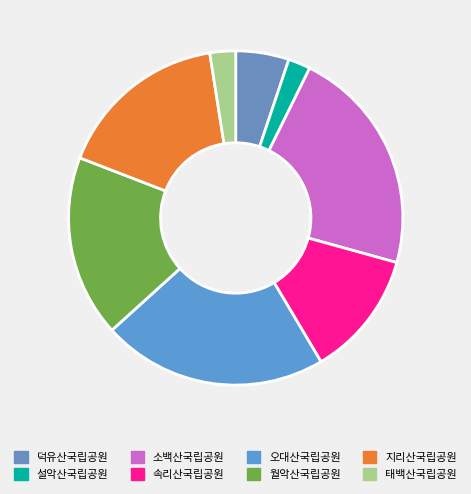

To the nearest percent, what portion does 설악산국립공원 represent?

2%